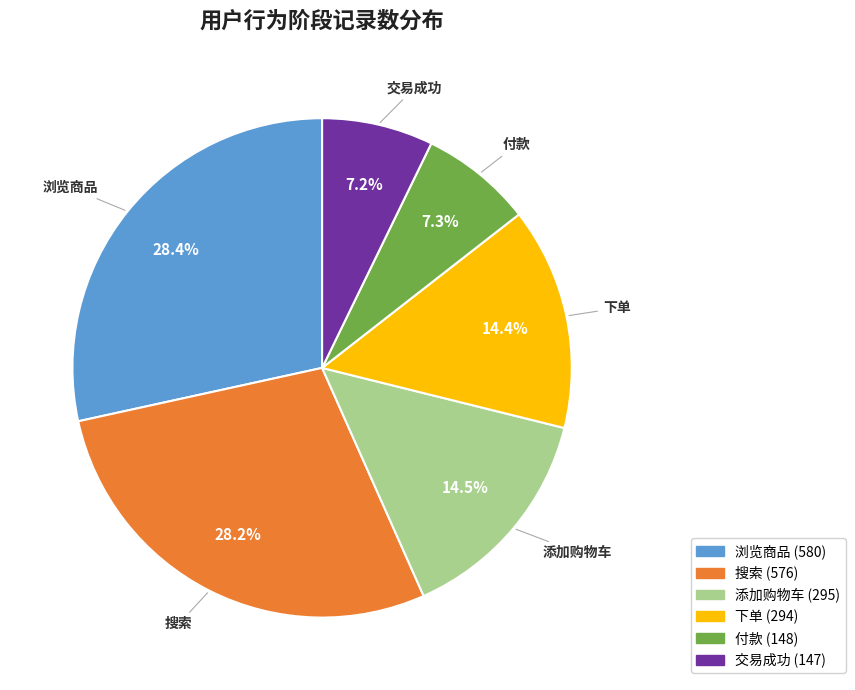

Combined, what portion of the pie is 交易成功 and 下单?

21.6%